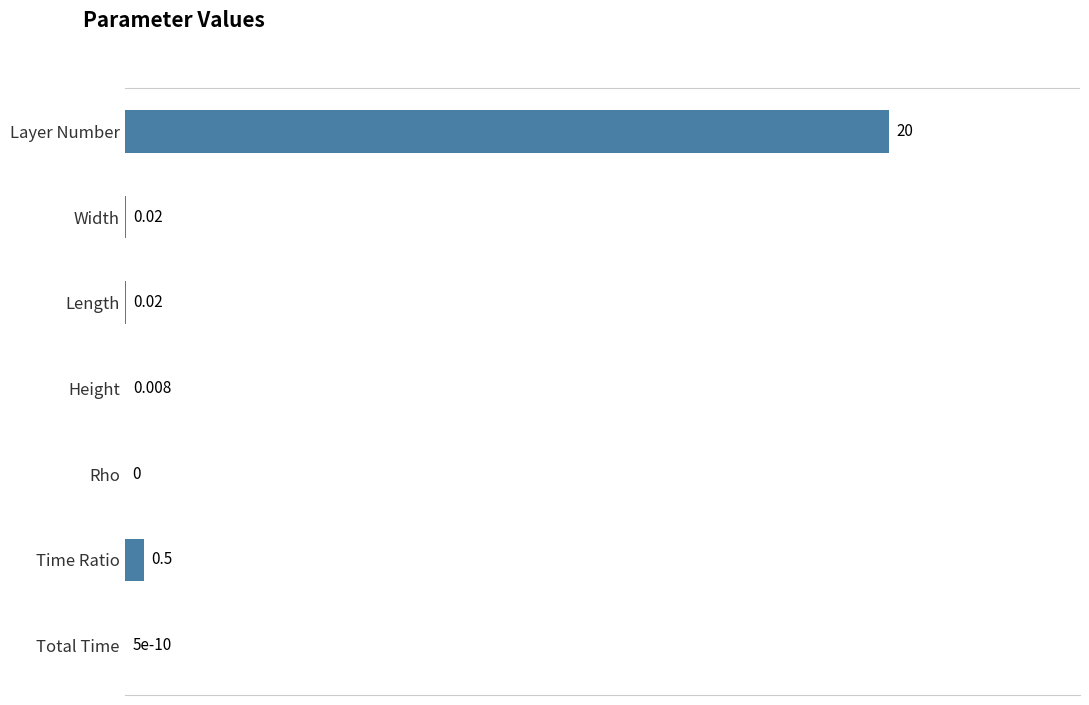

Count the number of categories in the chart.

7